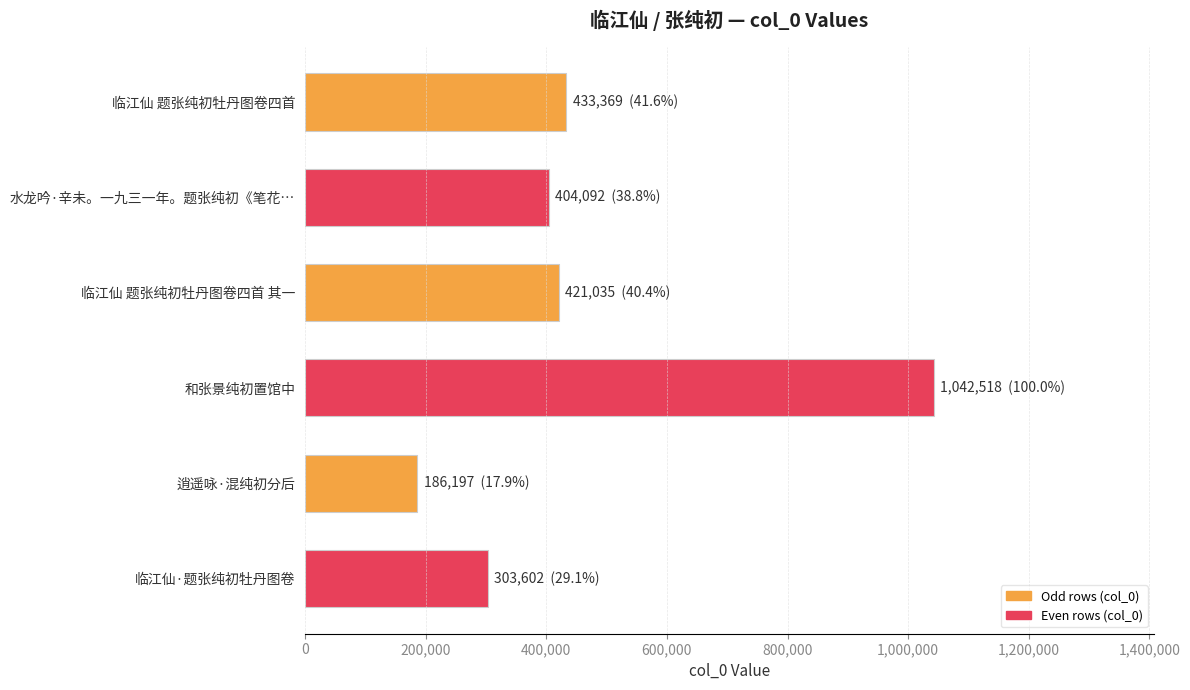

Approximately how many times larger is the value at 和张景纯初置馆中 compared to 临江仙 题张纯初牡丹图卷四首?

2.4